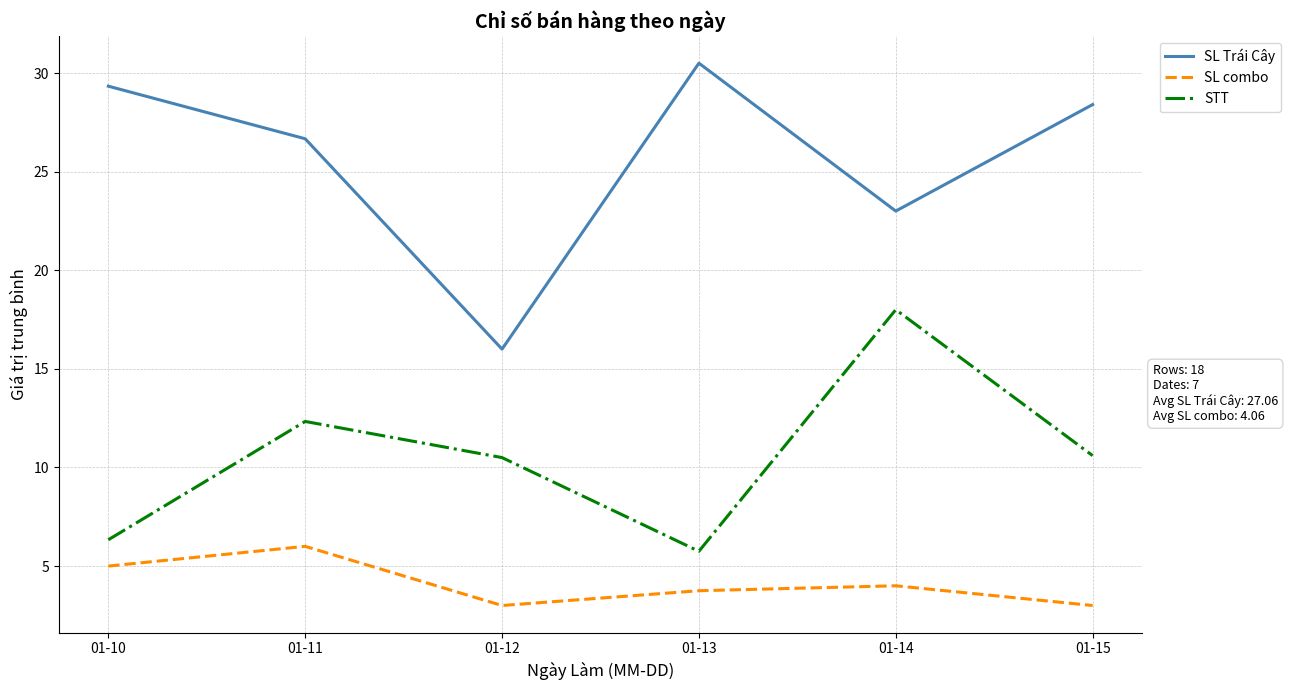

What is the average value of the SL Trái Cây series?

25.7